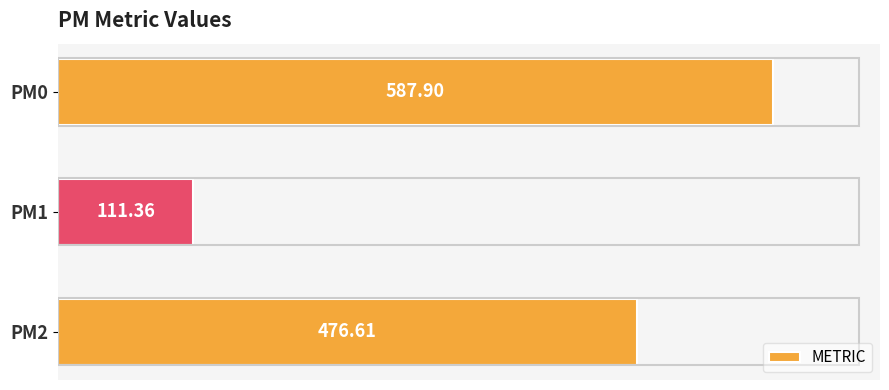

Count the number of data series in this chart.

1